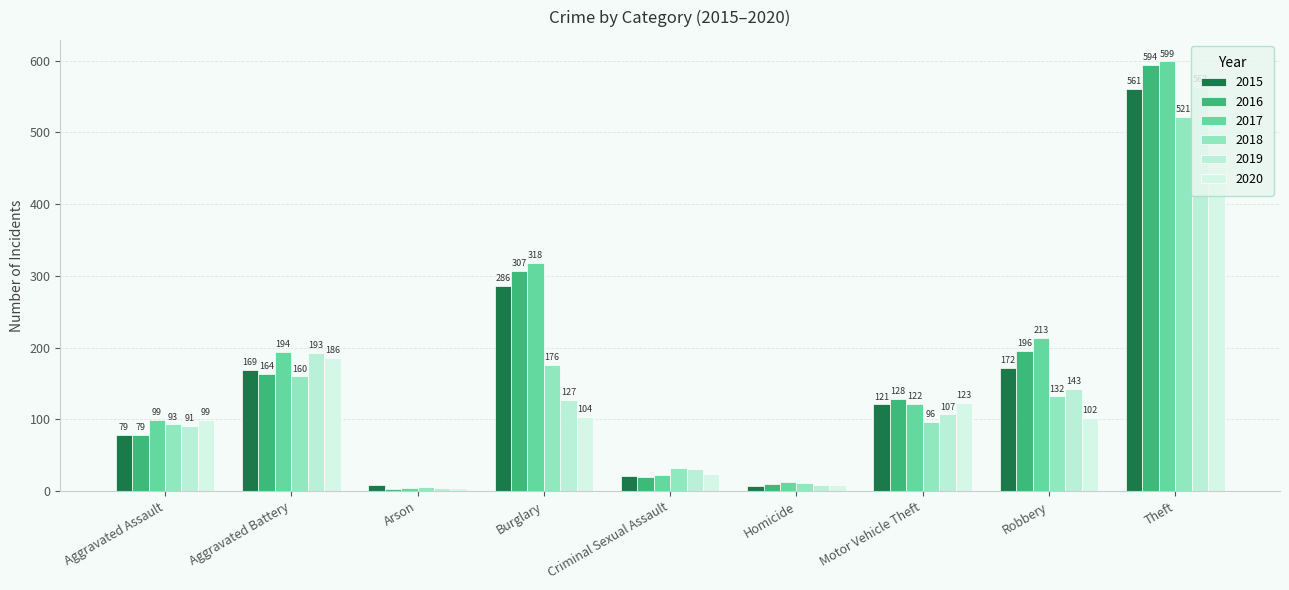

What are all the series names shown in the legend?

2015, 2016, 2017, 2018, 2019, 2020